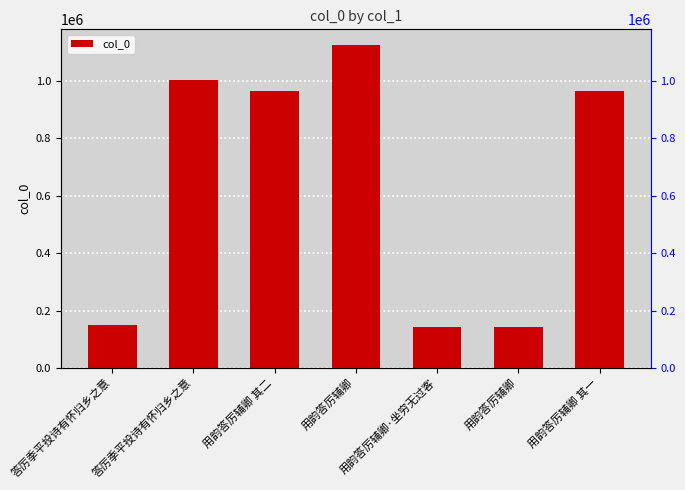

Which has a higher value, 用韵答厉辅卿 其二 or 用韵答厉辅卿·坐穷无过客?

用韵答厉辅卿 其二